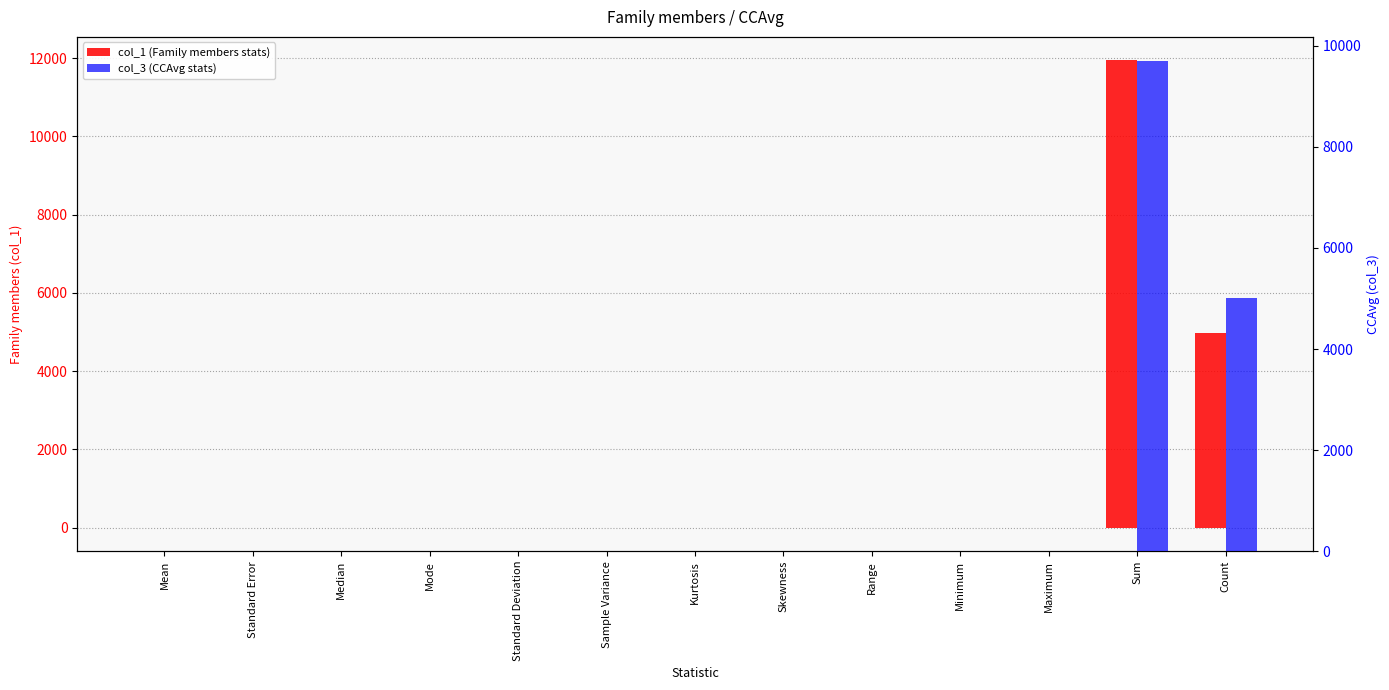

Which category has the highest value in the col_3 (CCAvg stats) series?

Sum